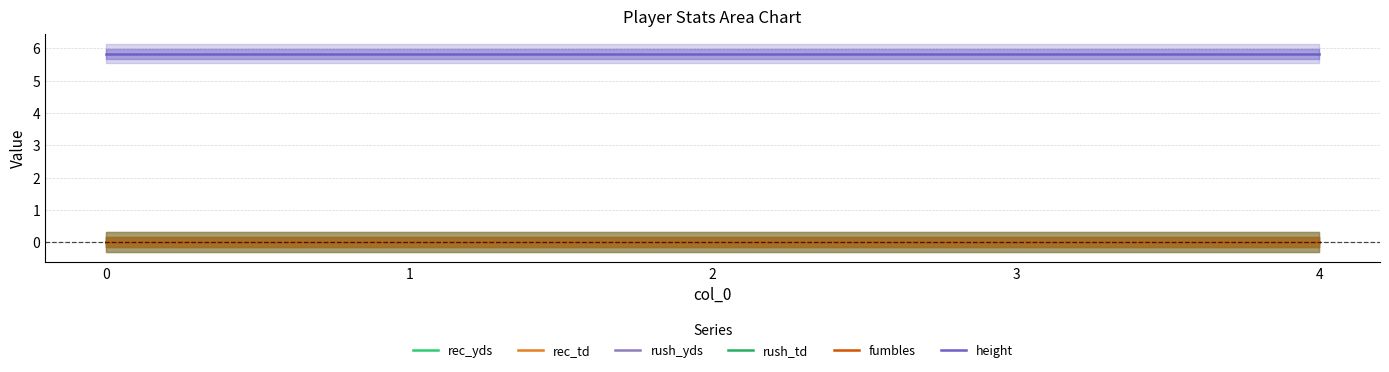

Rank the series at 2 from lowest to highest value.

rec_yds, rec_td, rush_yds, rush_td, fumbles, height